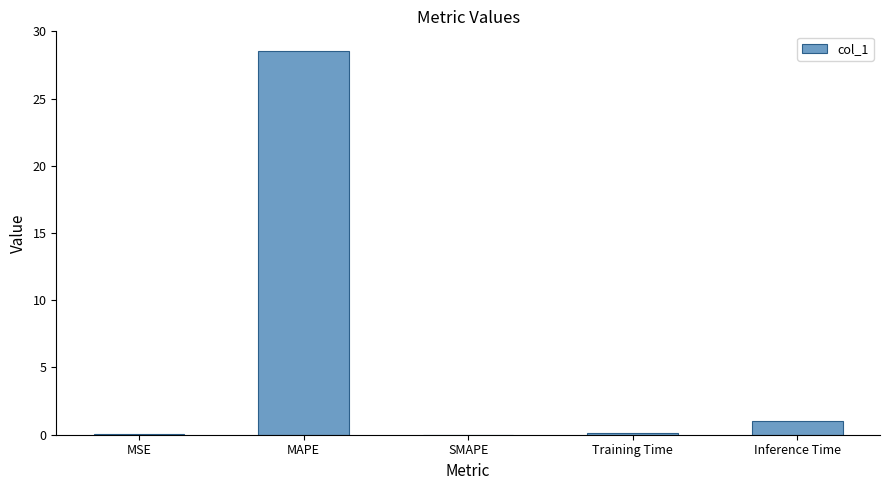

What is the sum of the values at MAPE and Inference Time?

29.6